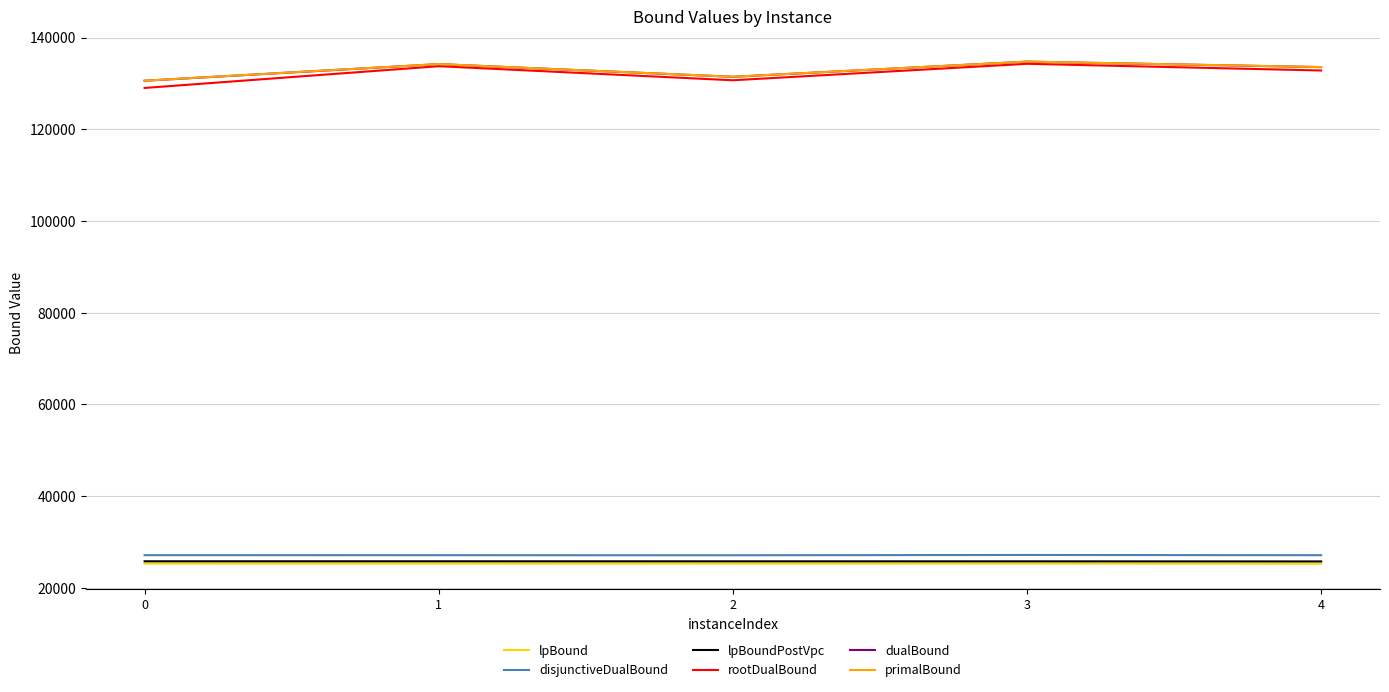

What is the sum of the rootDualBound values at 2 and 0?

259701.9